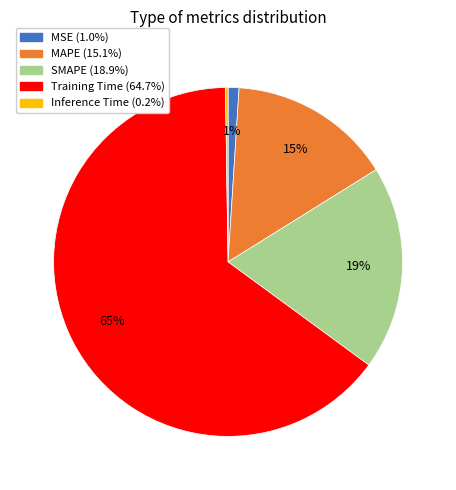

Which category has the biggest portion of the pie?

Training Time